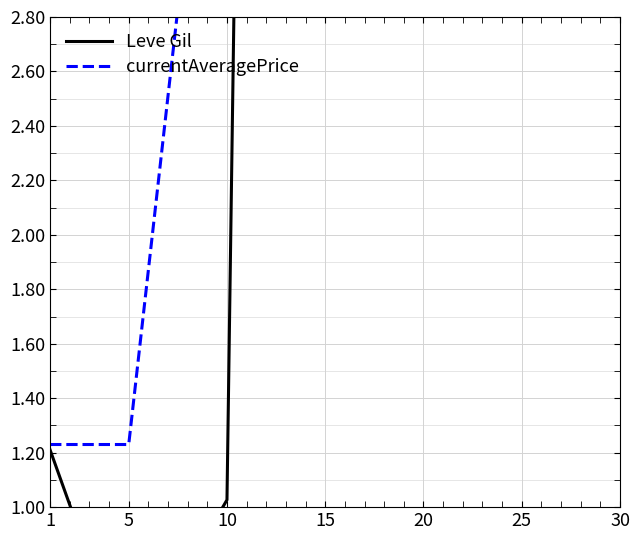

Rank the series by their maximum value, from lowest to highest.

currentAveragePrice, Leve Gil